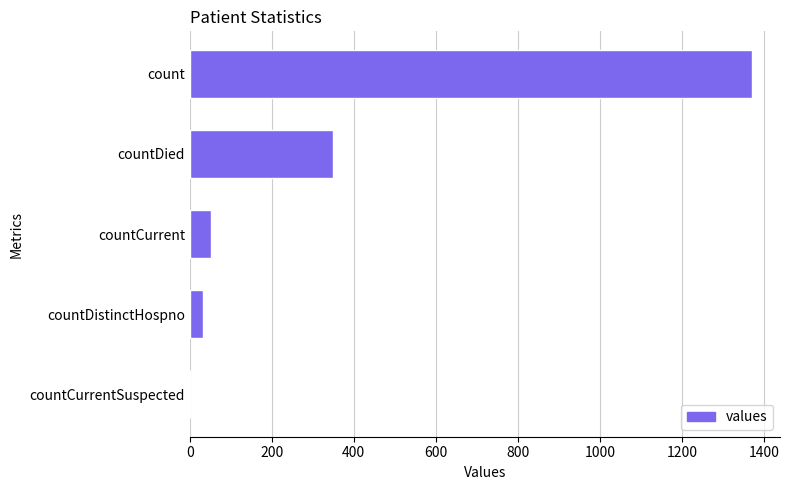

Which has a higher value, countCurrent or countCurrentSuspected?

countCurrent